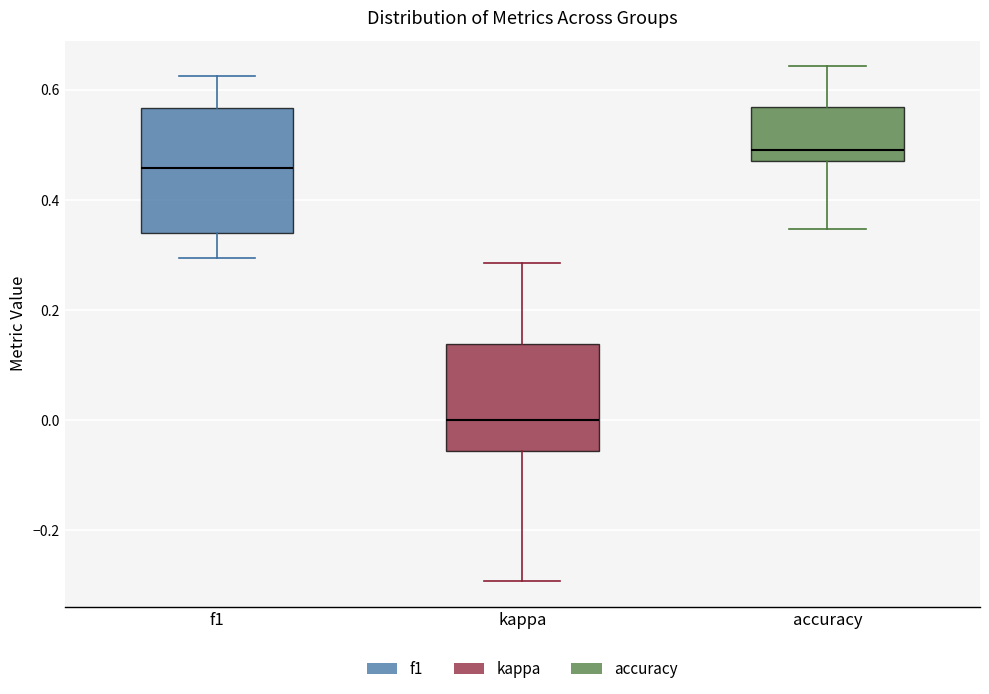

Which box is the tallest, from its lower edge to its upper edge?

f1